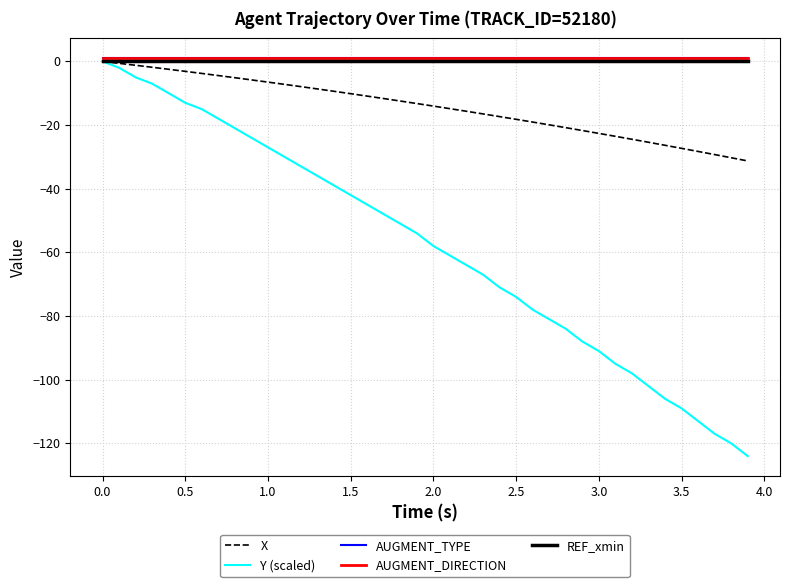

True or false: Y (scaled) and X intersect in this chart.

False